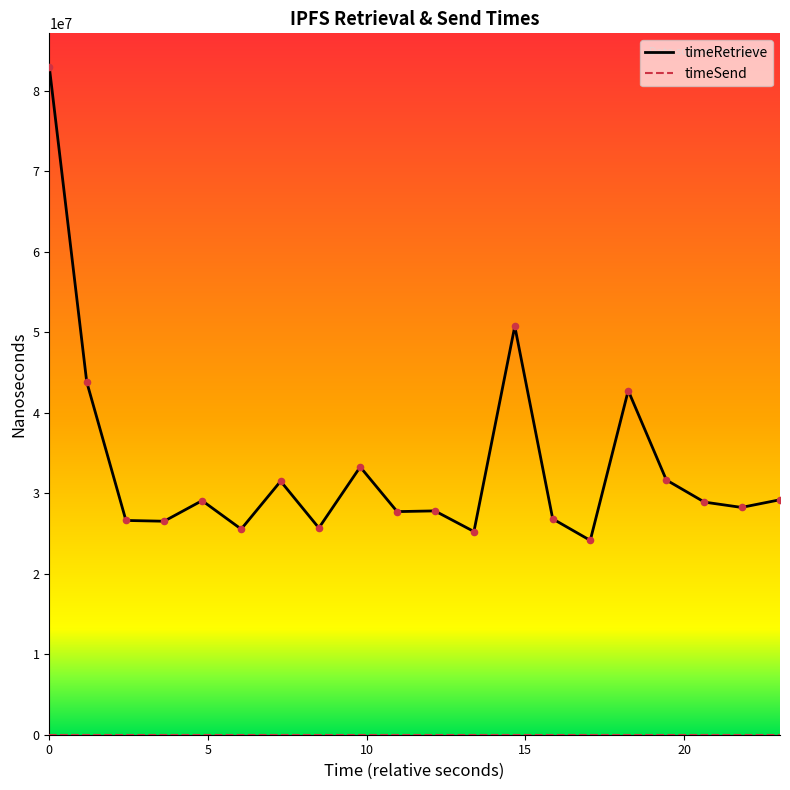

Which series has the largest range (max minus min)?

timeRetrieve